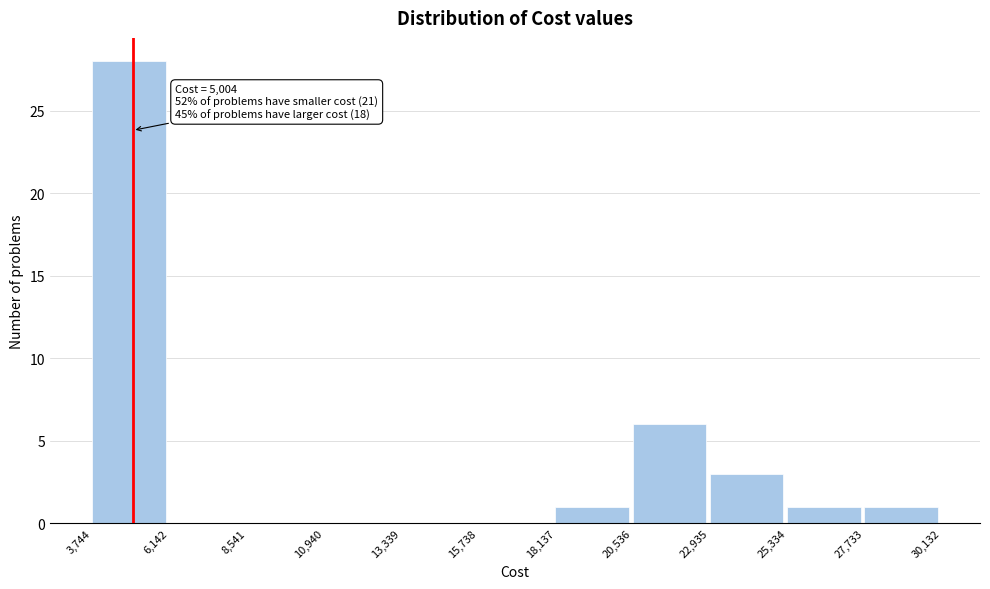

Which range on the x-axis has the tallest bar?

3,744 to 6,142